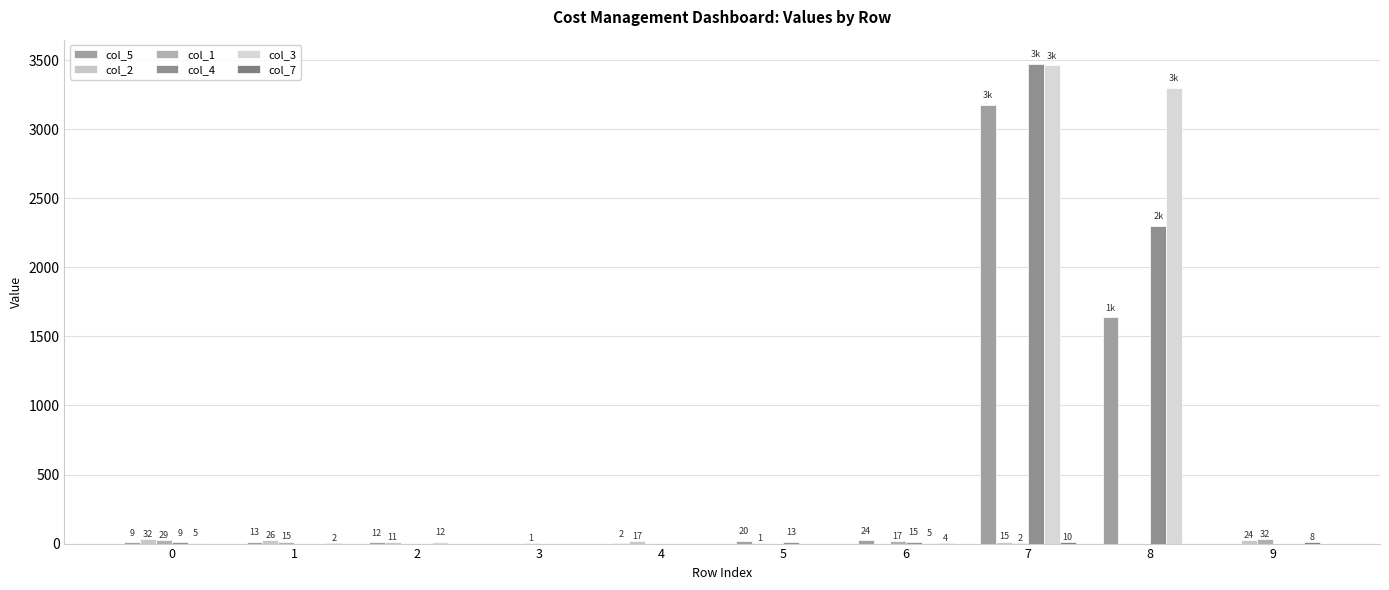

What is the sum of all col_2 values?

126